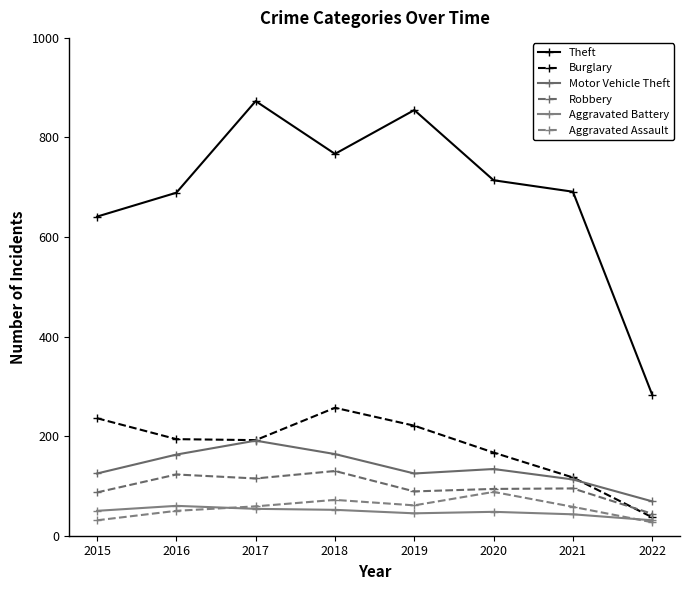

Count the number of categories in the chart.

8